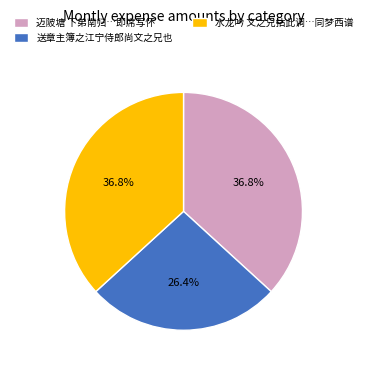

What portion of the pie excludes 送章主簿之江宁侍郎尚文之兄也?

73.6%